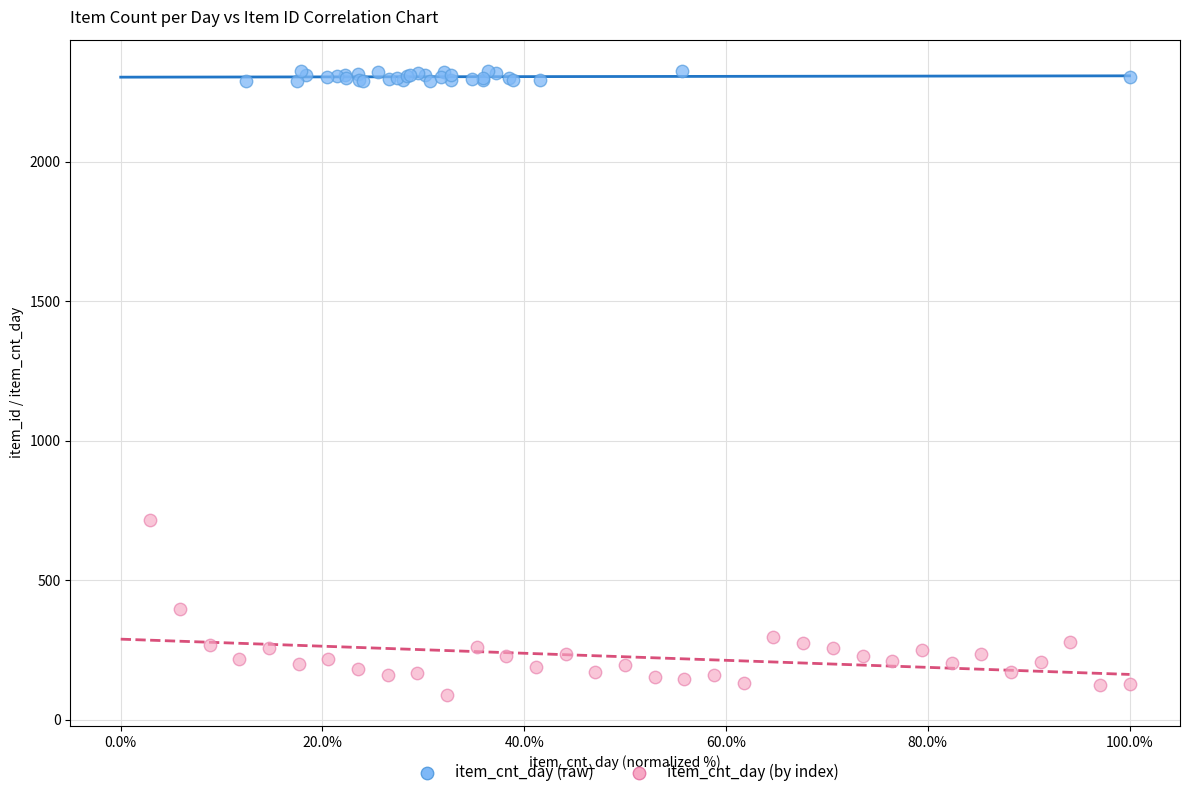

Which series contains the lowest Y value?

item_cnt_day (by index)